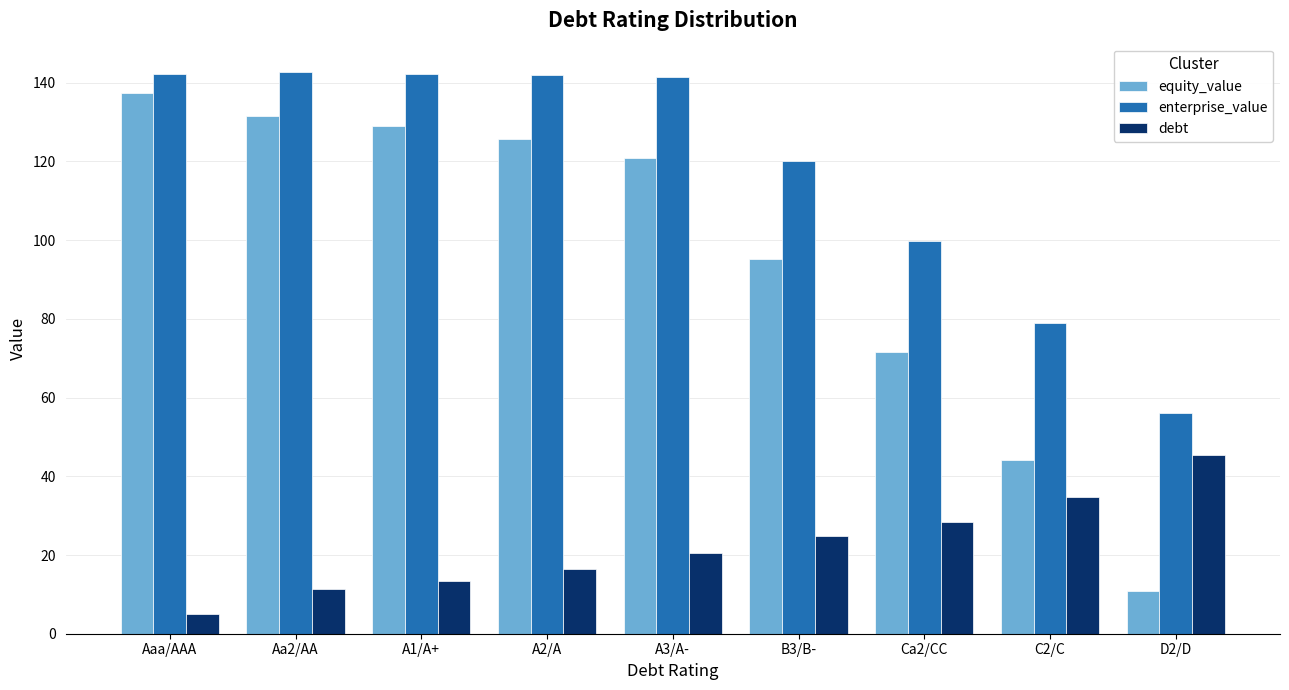

List the series in order of their overall mean, lowest first.

debt, equity_value, enterprise_value